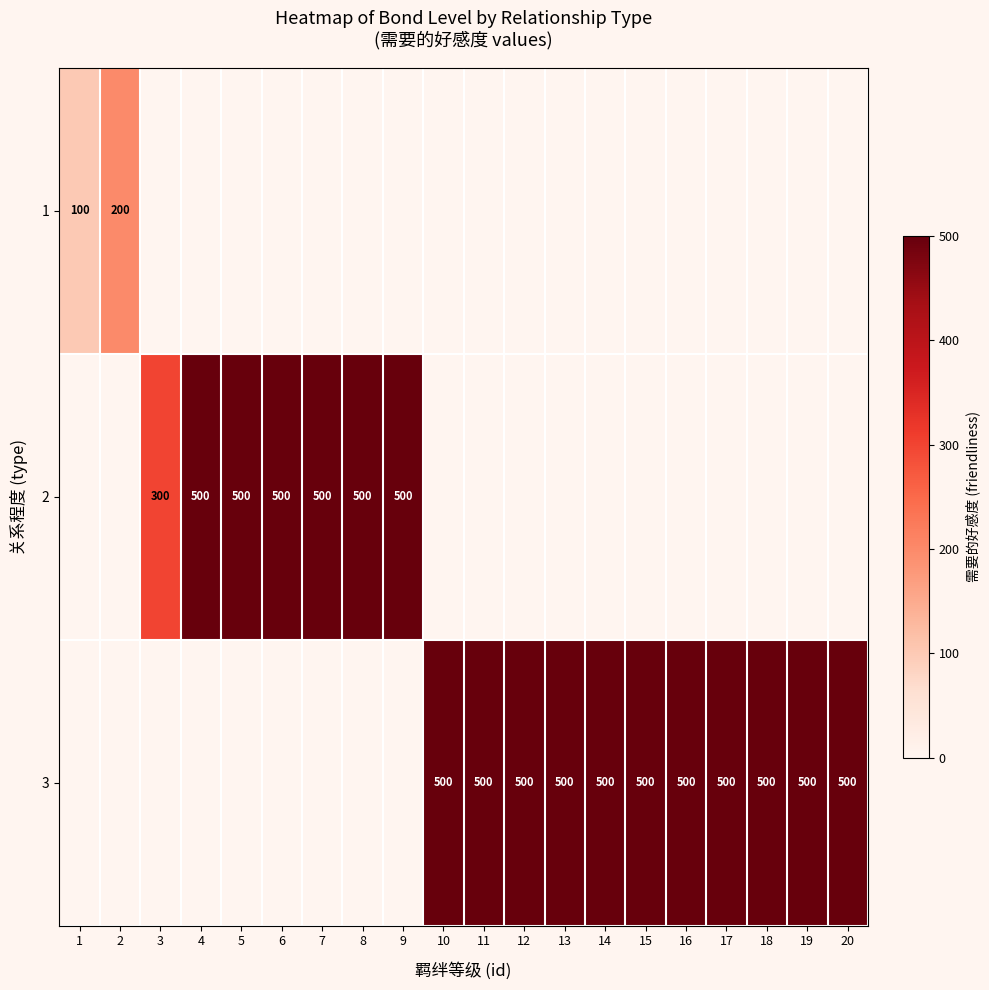

Reading right to left, what are all the values shown in this chart?

row_0: 0	0	0	0	0	0	0	0	0	0	0	0	0	0	0	0	0	0	200	100
row_1: 0	0	0	0	0	0	0	0	0	0	0	500	500	500	500	500	500	300	0	0
row_2: 500	500	500	500	500	500	500	500	500	500	500	0	0	0	0	0	0	0	0	0